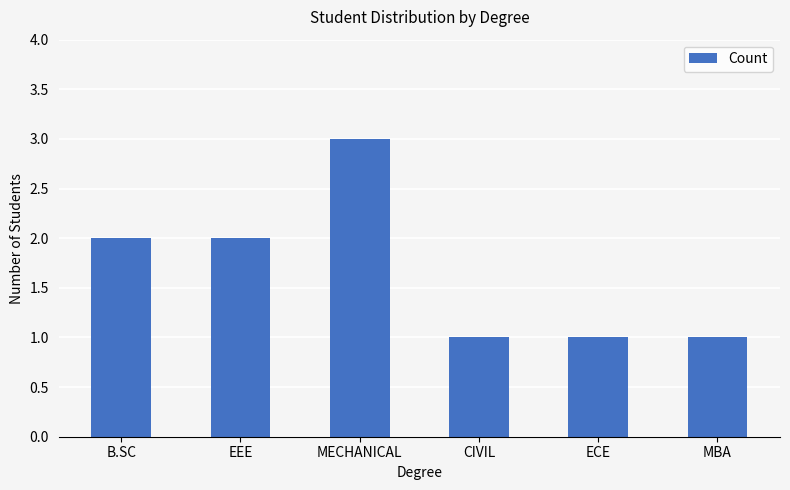

Between MBA and B.SC, which is larger?

B.SC